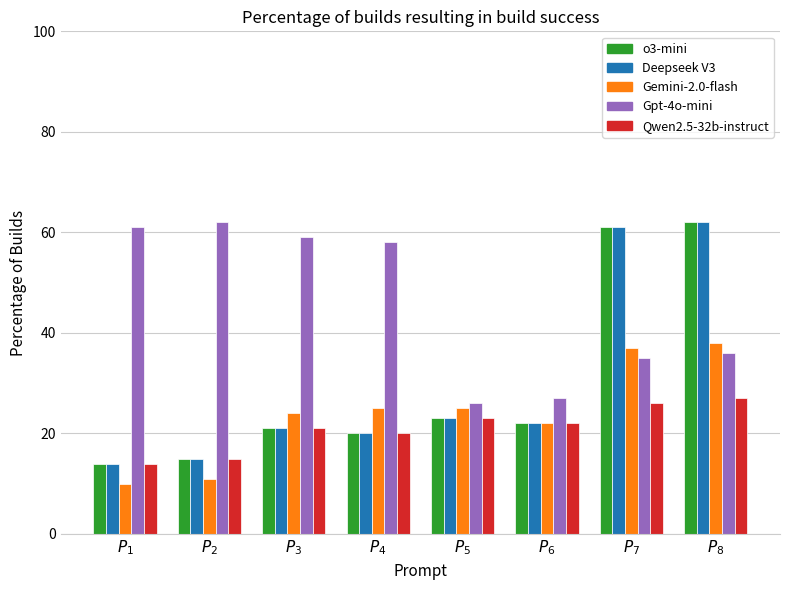

Are the bars horizontal?

No